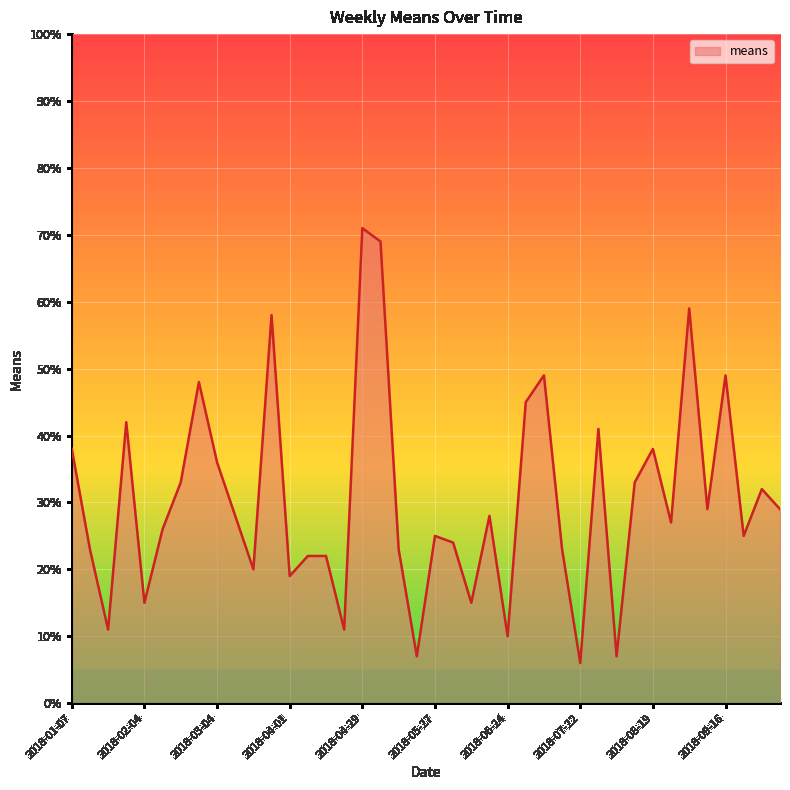

How many values are below 28?

20